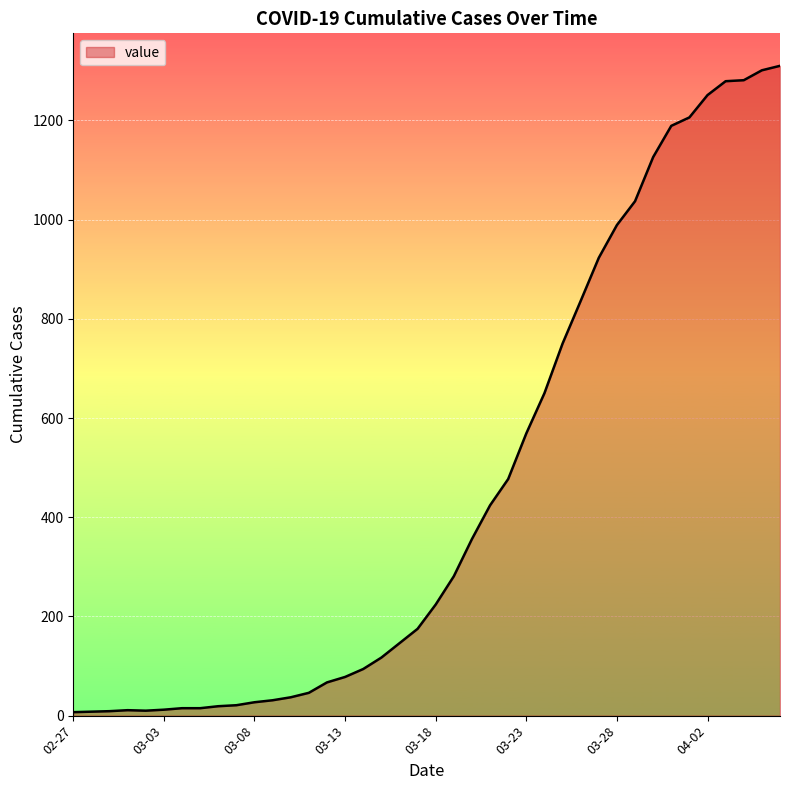

What is the difference between the maximum and minimum values?

1303